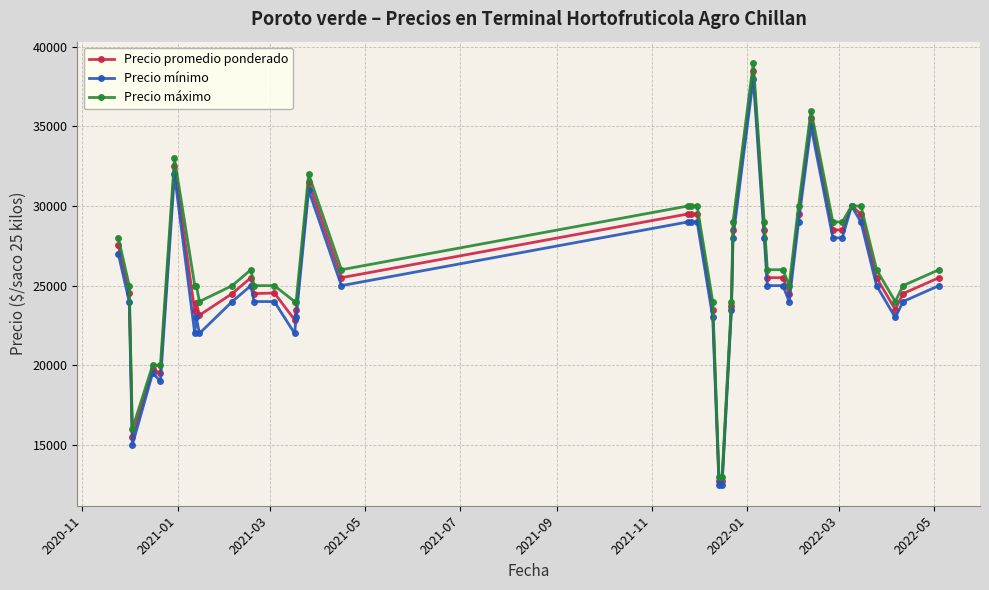

True or false: Precio mínimo has more than 1 points higher than both neighbors.

True